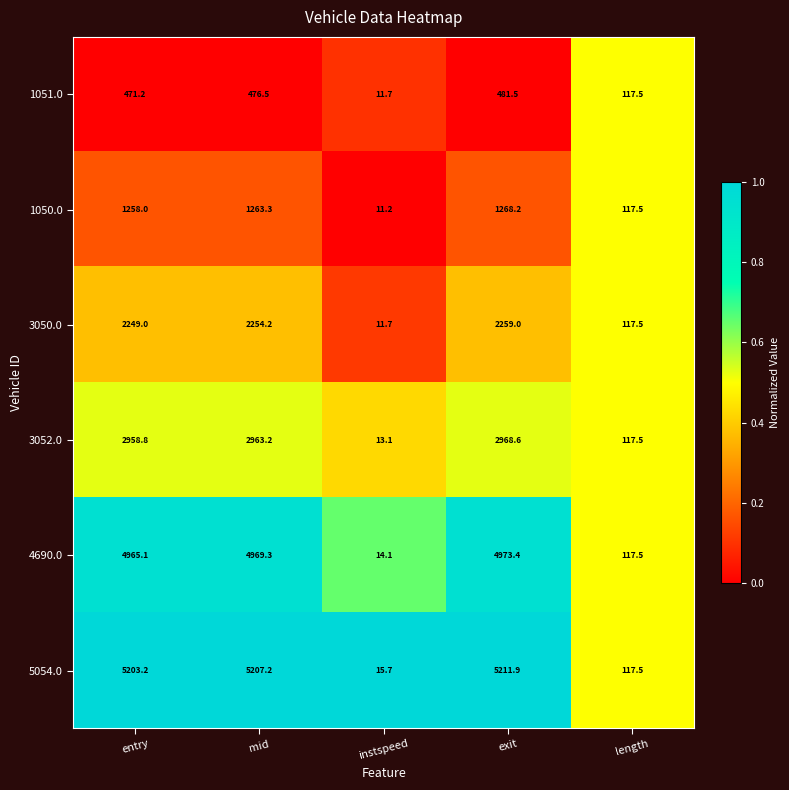

Which category has the lowest value in the 1051.0 series?

instspeed